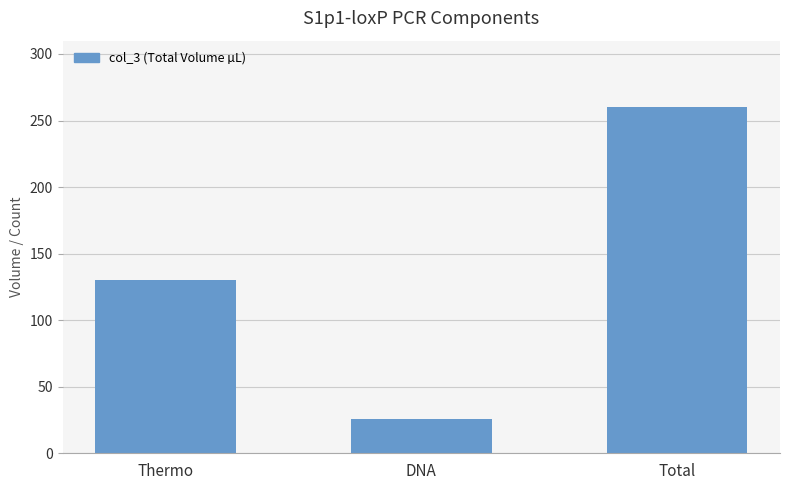

Count the number of data series in this chart.

1